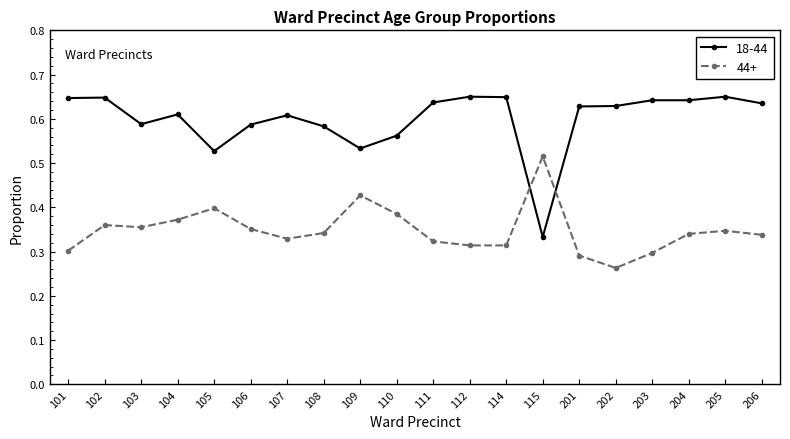

Which series has the widest spread of values?

18-44